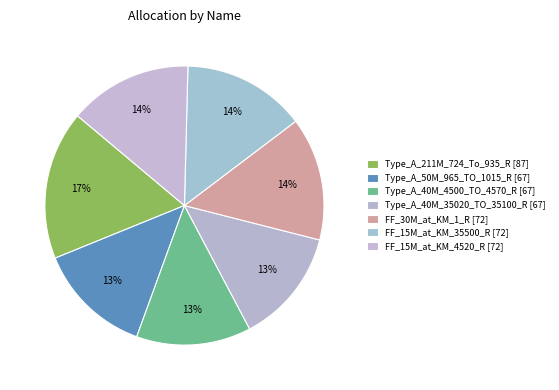

True or false: Type_A_40M_4500_TO_4570_R accounts for 13% of the total.

True